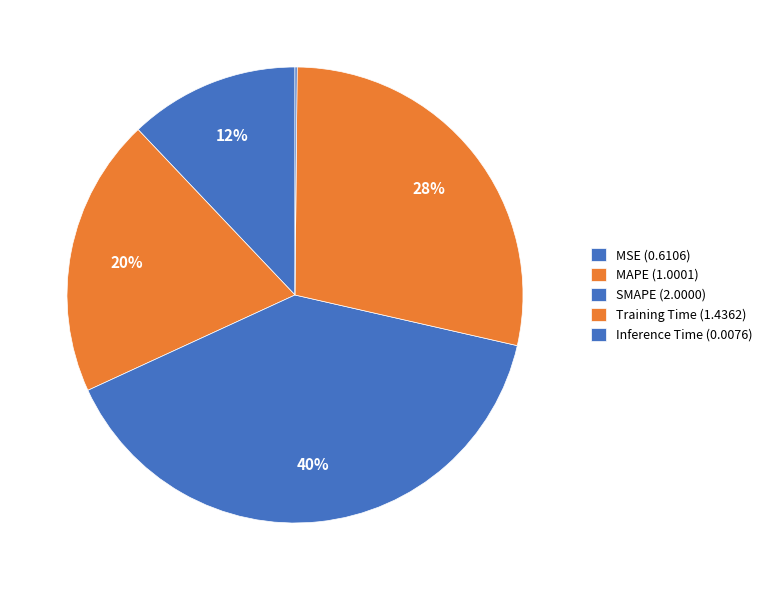

To the nearest percent, what is the difference between the Inference Time and MSE slice percentages?

12%